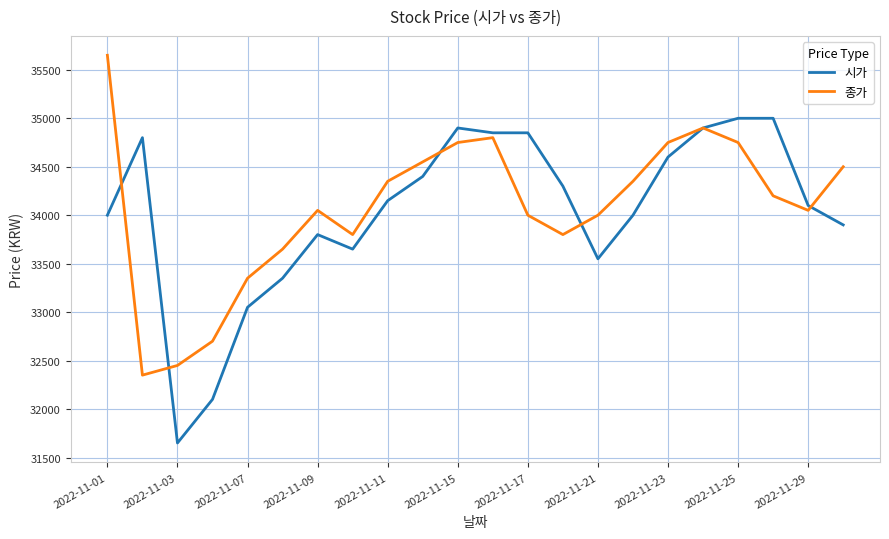

How many lines are shown in the chart?

2